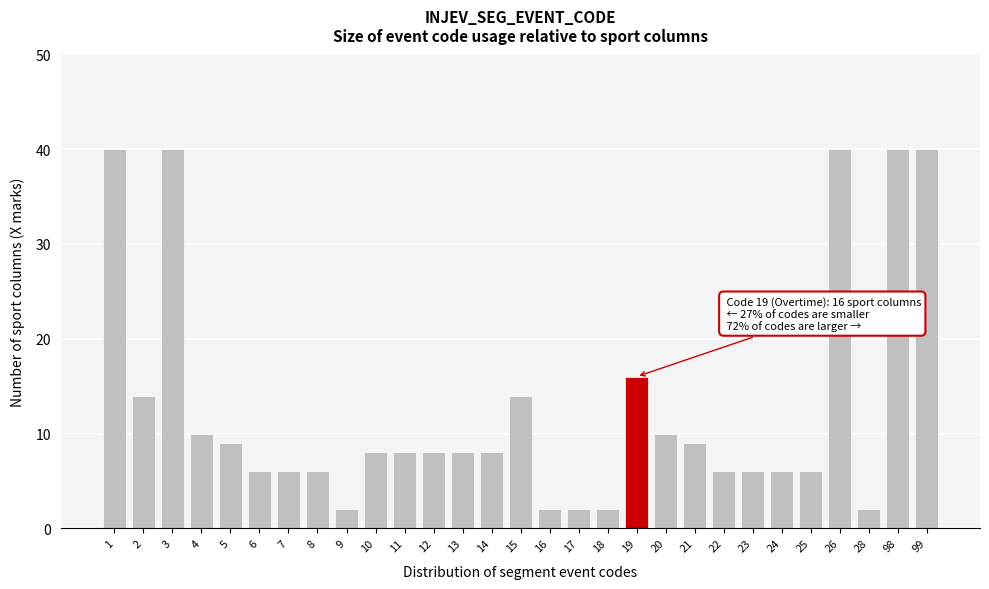

Reading left to right, list all the values displayed in this chart.

1=40	2=14	3=40	4=10	5=9	6=6	7=6	8=6	9=2	10=8	11=8	12=8	13=8	14=8	15=14	16=2	17=2	18=2	19=16	20=10	21=9	22=6	23=6	24=6	25=6	26=40	28=2	98=40	99=40